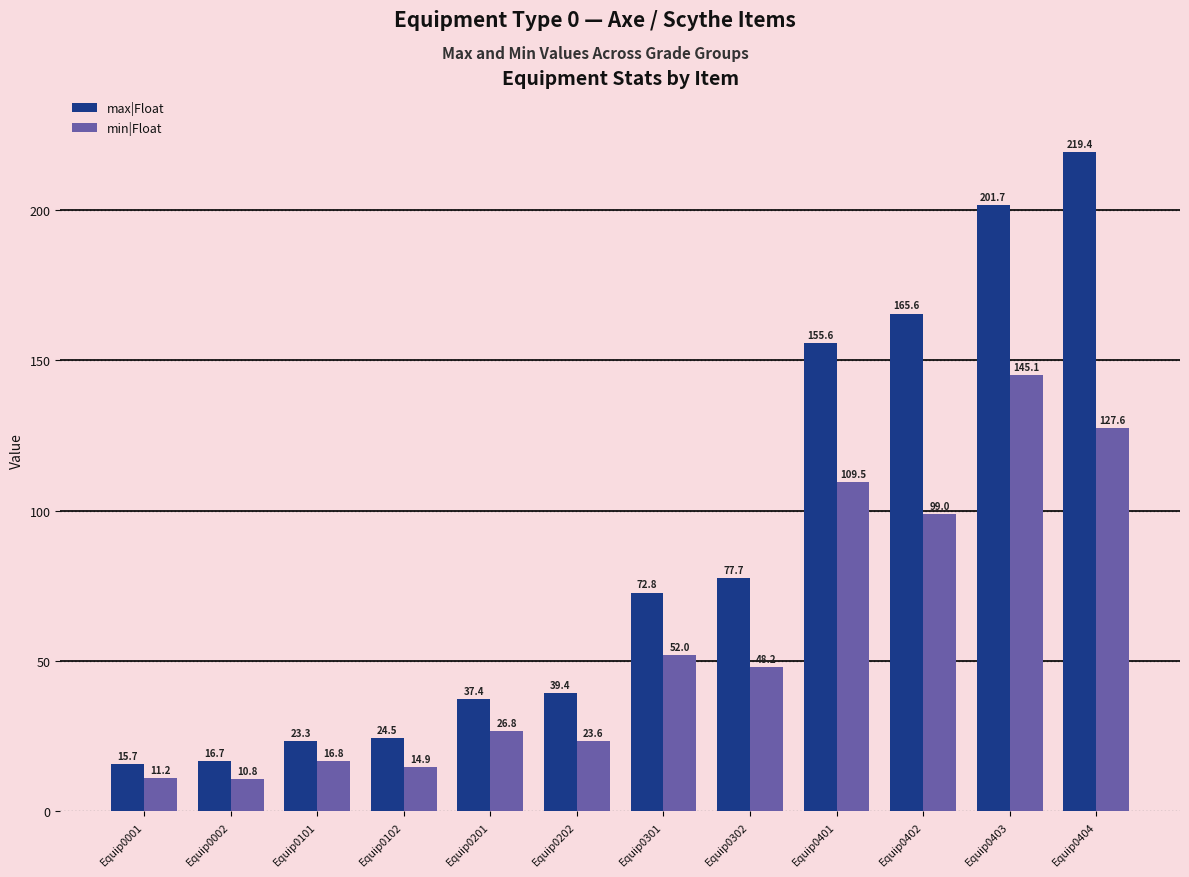

At Equip0301, list the series in order from smallest to largest.

min|Float, max|Float